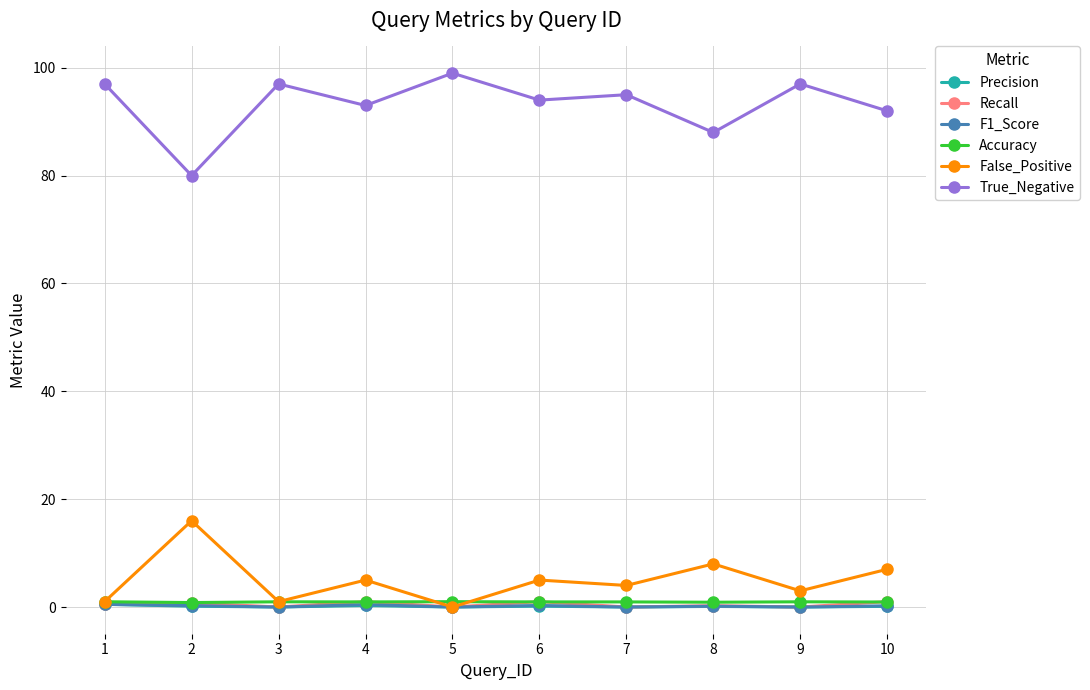

What is the difference between the highest and lowest values at 6?

93.8